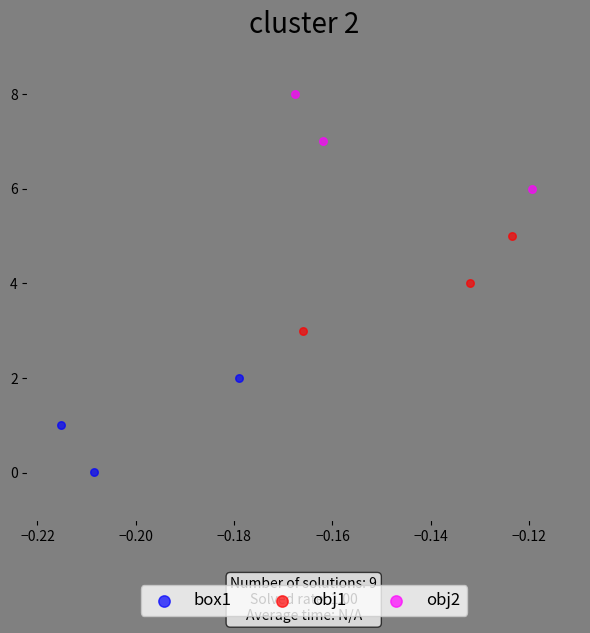

Which series reaches the maximum Y coordinate?

obj2